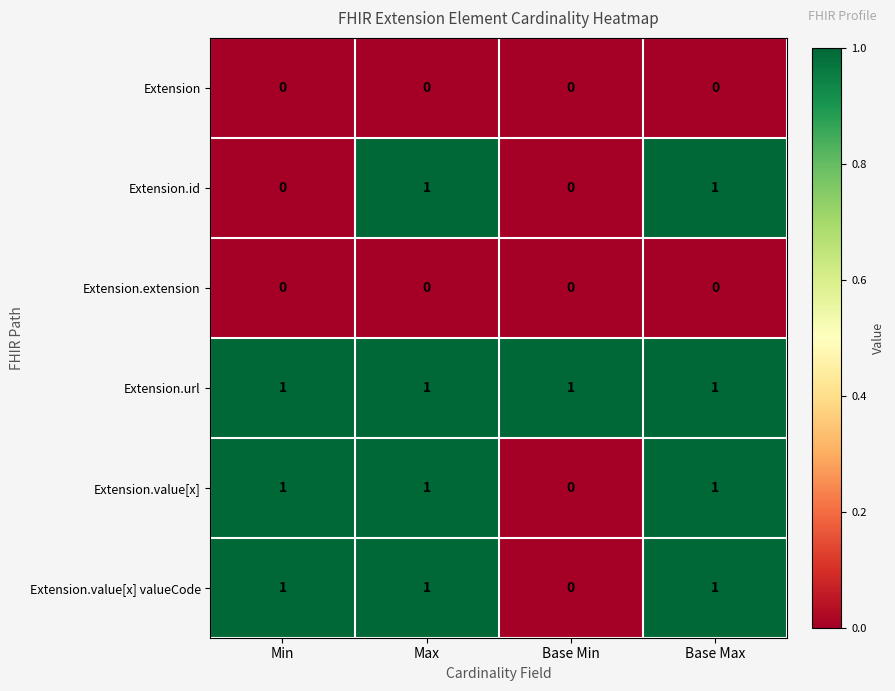

True or false: Extension.value[x] valueCode has a value of 1 at Base Max.

True